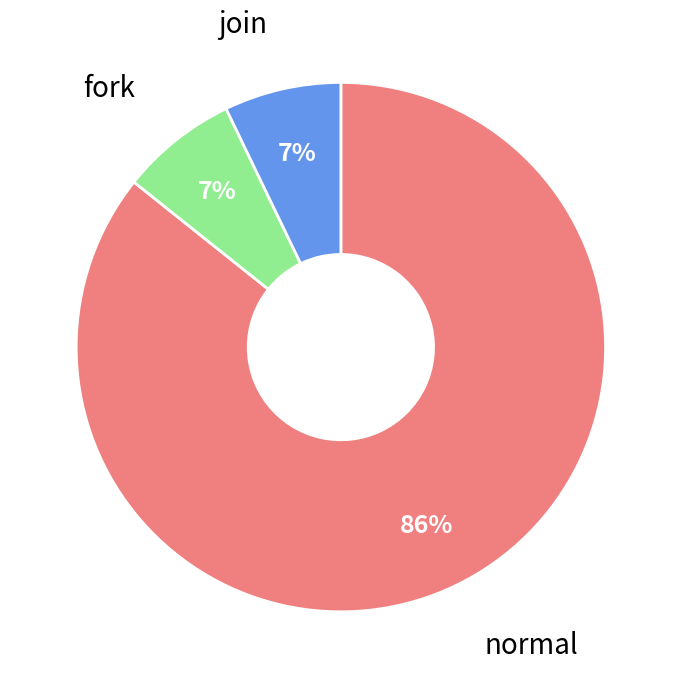

Combined, do join and fork account for over 50%?

No